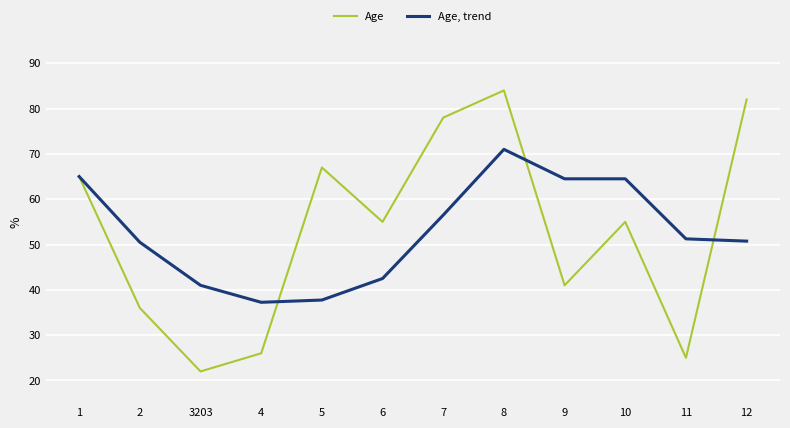

Which series has the largest range (max minus min)?

Age